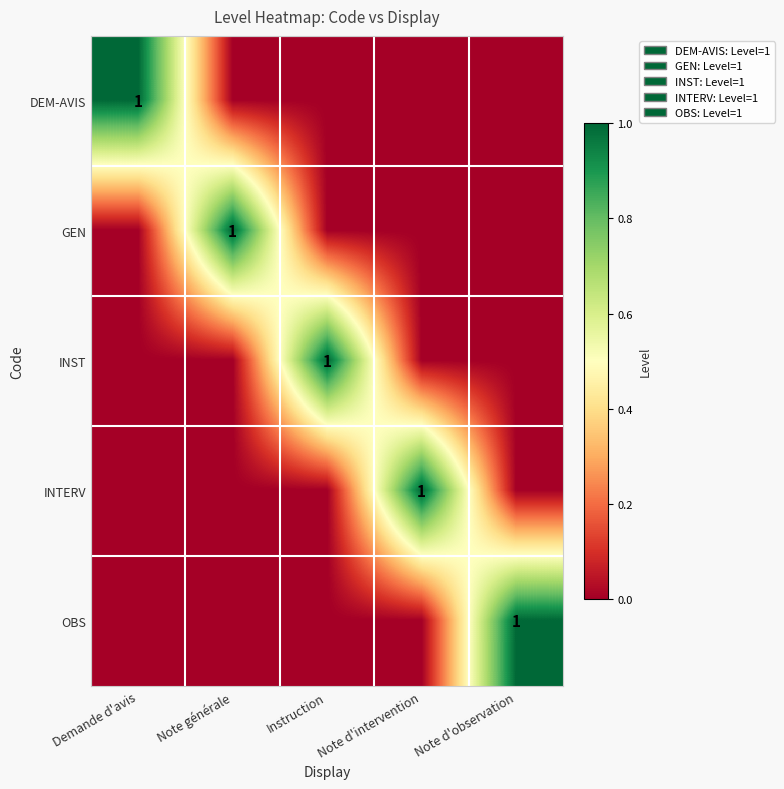

At which category does the chart reach its peak across all series?

Demande d'avis